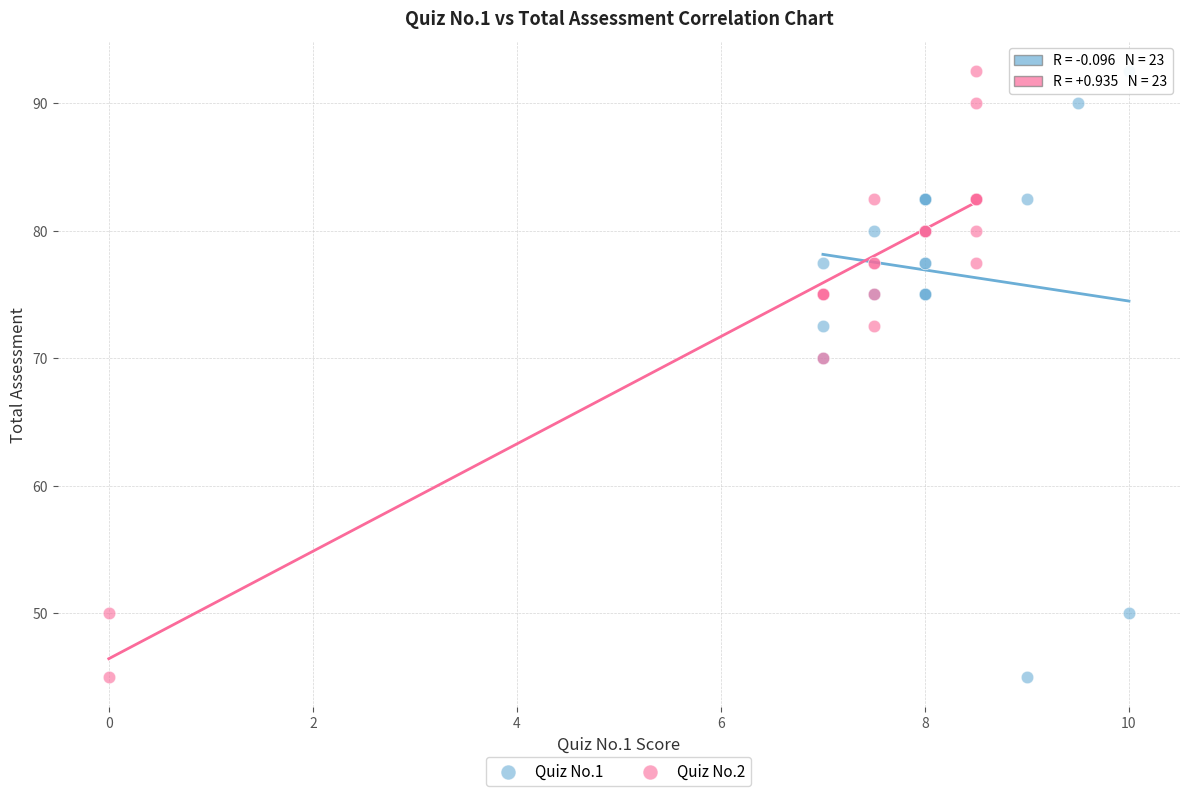

What are all the series names shown in the legend?

Quiz No.1, Quiz No.2